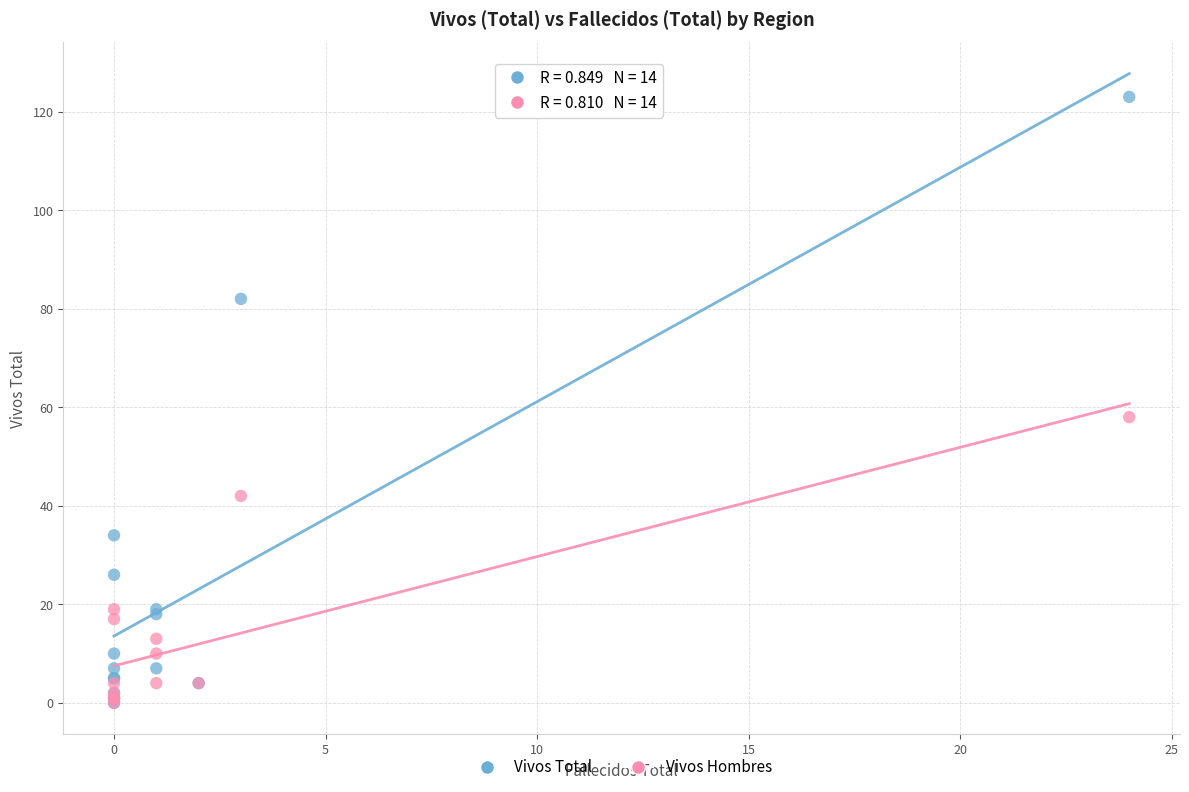

What are all the series names shown in the legend?

Vivos Total, Vivos Hombres